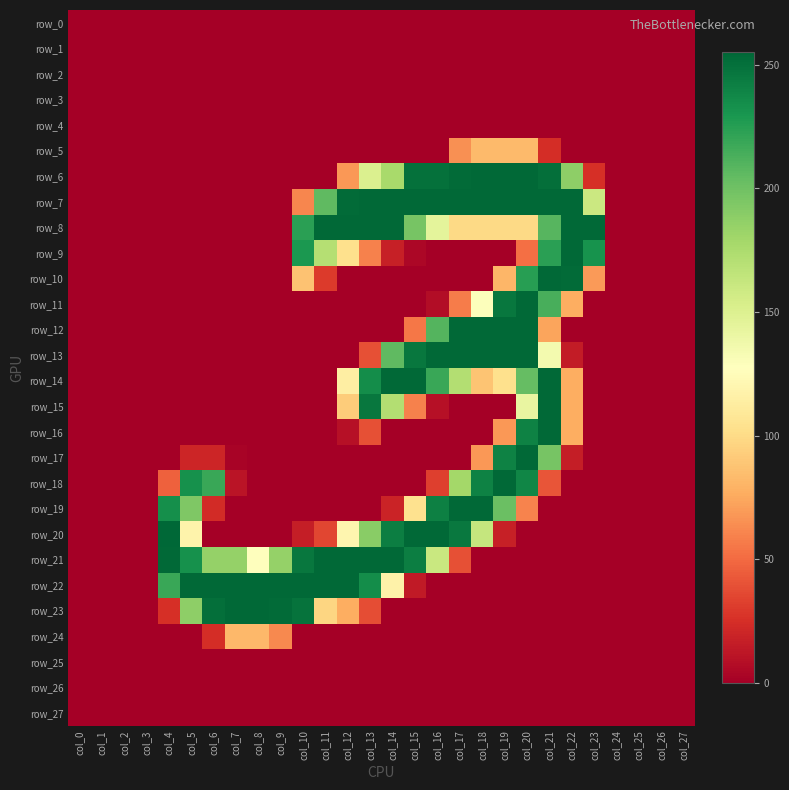

Reading left to right, what are all the values shown in this chart?

row_0: 0	0	0	0	0	0	0	0	0	0	0	0	0	0	0	0	0	0	0	0	0	0	0	0	0	0	0	0
row_1: 0	0	0	0	0	0	0	0	0	0	0	0	0	0	0	0	0	0	0	0	0	0	0	0	0	0	0	0
row_2: 0	0	0	0	0	0	0	0	0	0	0	0	0	0	0	0	0	0	0	0	0	0	0	0	0	0	0	0
row_3: 0	0	0	0	0	0	0	0	0	0	0	0	0	0	0	0	0	0	0	0	0	0	0	0	0	0	0	0
row_4: 0	0	0	0	0	0	0	0	0	0	0	0	0	0	0	0	0	0	0	0	0	0	0	0	0	0	0	0
row_5: 0	0	0	0	0	0	0	0	0	0	0	0	0	0	0	0	0	65	83	83	83	24	0	0	0	0	0	0
row_6: 0	0	0	0	0	0	0	0	0	0	0	0	68	151	177	250	250	253	254	254	254	251	188	25	0	0	0	0
row_7: 0	0	0	0	0	0	0	0	0	0	61	206	253	254	254	254	254	254	254	254	254	254	254	160	0	0	0	0
row_8: 0	0	0	0	0	0	0	0	0	0	224	254	254	254	254	197	145	99	99	99	99	209	254	254	0	0	0	0
row_9: 0	0	0	0	0	0	0	0	0	0	229	171	103	59	17	4	0	0	0	0	52	224	254	232	0	0	0	0
row_10: 0	0	0	0	0	0	0	0	0	0	87	30	0	0	0	0	0	0	0	81	225	254	253	69	0	0	0	0
row_11: 0	0	0	0	0	0	0	0	0	0	0	0	0	0	0	0	7	57	129	247	254	214	77	0	0	0	0	0
row_12: 0	0	0	0	0	0	0	0	0	0	0	0	0	0	0	55	210	254	254	254	254	73	0	0	0	0	0	0
row_13: 0	0	0	0	0	0	0	0	0	0	0	0	0	39	206	247	254	254	254	254	254	135	15	0	0	0	0	0
row_14: 0	0	0	0	0	0	0	0	0	0	0	0	114	235	254	254	219	172	88	103	204	254	77	0	0	0	0	0
row_15: 0	0	0	0	0	0	0	0	0	0	0	0	92	247	172	59	9	0	0	0	142	254	77	0	0	0	0	0
row_16: 0	0	0	0	0	0	0	0	0	0	0	0	9	39	0	0	0	0	0	68	241	254	77	0	0	0	0	0
row_17: 0	0	0	0	0	20	20	2	0	0	0	0	0	0	0	0	0	0	68	241	254	197	16	0	0	0	0	0
row_18: 0	0	0	0	46	233	219	11	0	0	0	0	0	0	0	0	32	179	241	254	239	41	0	0	0	0	0	0
row_19: 0	0	0	0	234	194	23	0	0	0	0	0	0	0	19	104	242	254	254	202	60	0	0	0	0	0	0	0
row_20: 0	0	0	0	255	118	0	0	0	0	16	35	120	190	243	254	254	246	163	17	0	0	0	0	0	0	0	0
row_21: 0	0	0	0	254	233	185	185	128	185	247	254	254	254	254	243	161	39	0	0	0	0	0	0	0	0	0	0
row_22: 0	0	0	0	219	254	254	254	254	254	254	254	254	235	117	14	0	0	0	0	0	0	0	0	0	0	0	0
row_23: 0	0	0	0	25	188	251	254	254	253	249	97	77	38	0	0	0	0	0	0	0	0	0	0	0	0	0	0
row_24: 0	0	0	0	0	0	24	82	82	62	0	0	0	0	0	0	0	0	0	0	0	0	0	0	0	0	0	0
row_25: 0	0	0	0	0	0	0	0	0	0	0	0	0	0	0	0	0	0	0	0	0	0	0	0	0	0	0	0
row_26: 0	0	0	0	0	0	0	0	0	0	0	0	0	0	0	0	0	0	0	0	0	0	0	0	0	0	0	0
row_27: 0	0	0	0	0	0	0	0	0	0	0	0	0	0	0	0	0	0	0	0	0	0	0	0	0	0	0	0